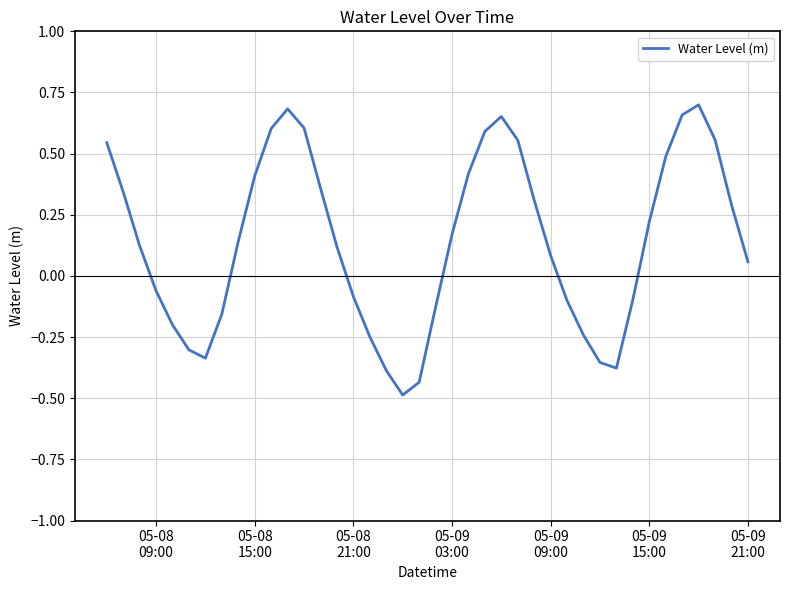

True or false: the data has more than 2 interior local peaks.

True